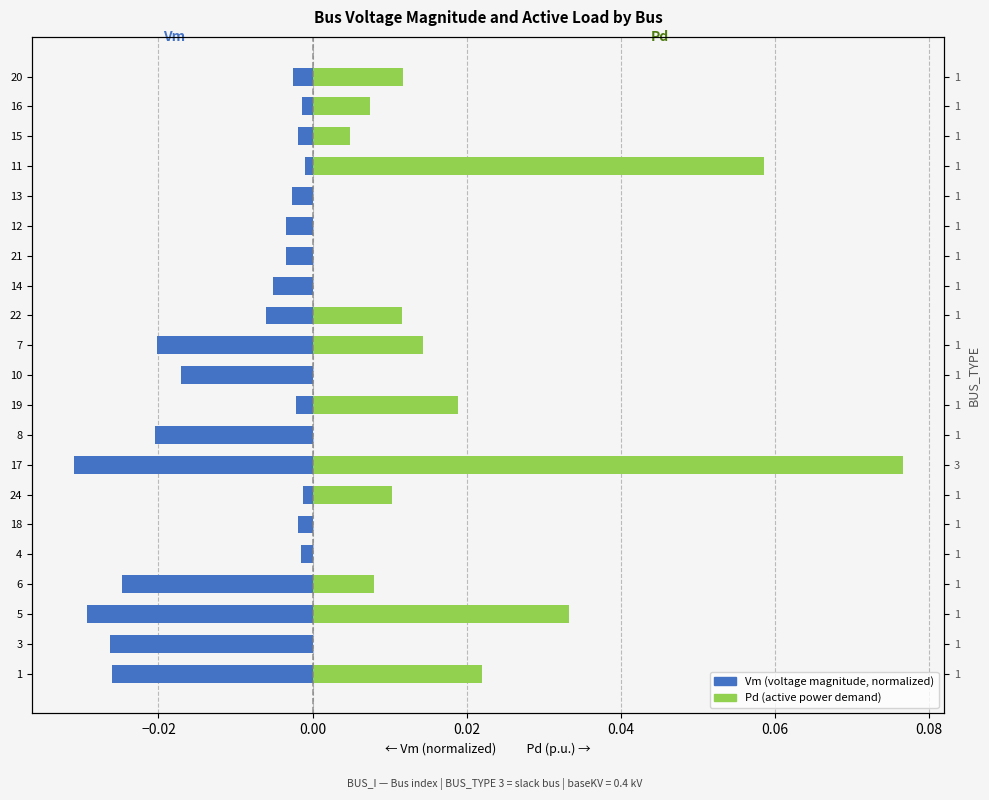

Is it true that Vm (normalized) equals -0.0 at 20?

False